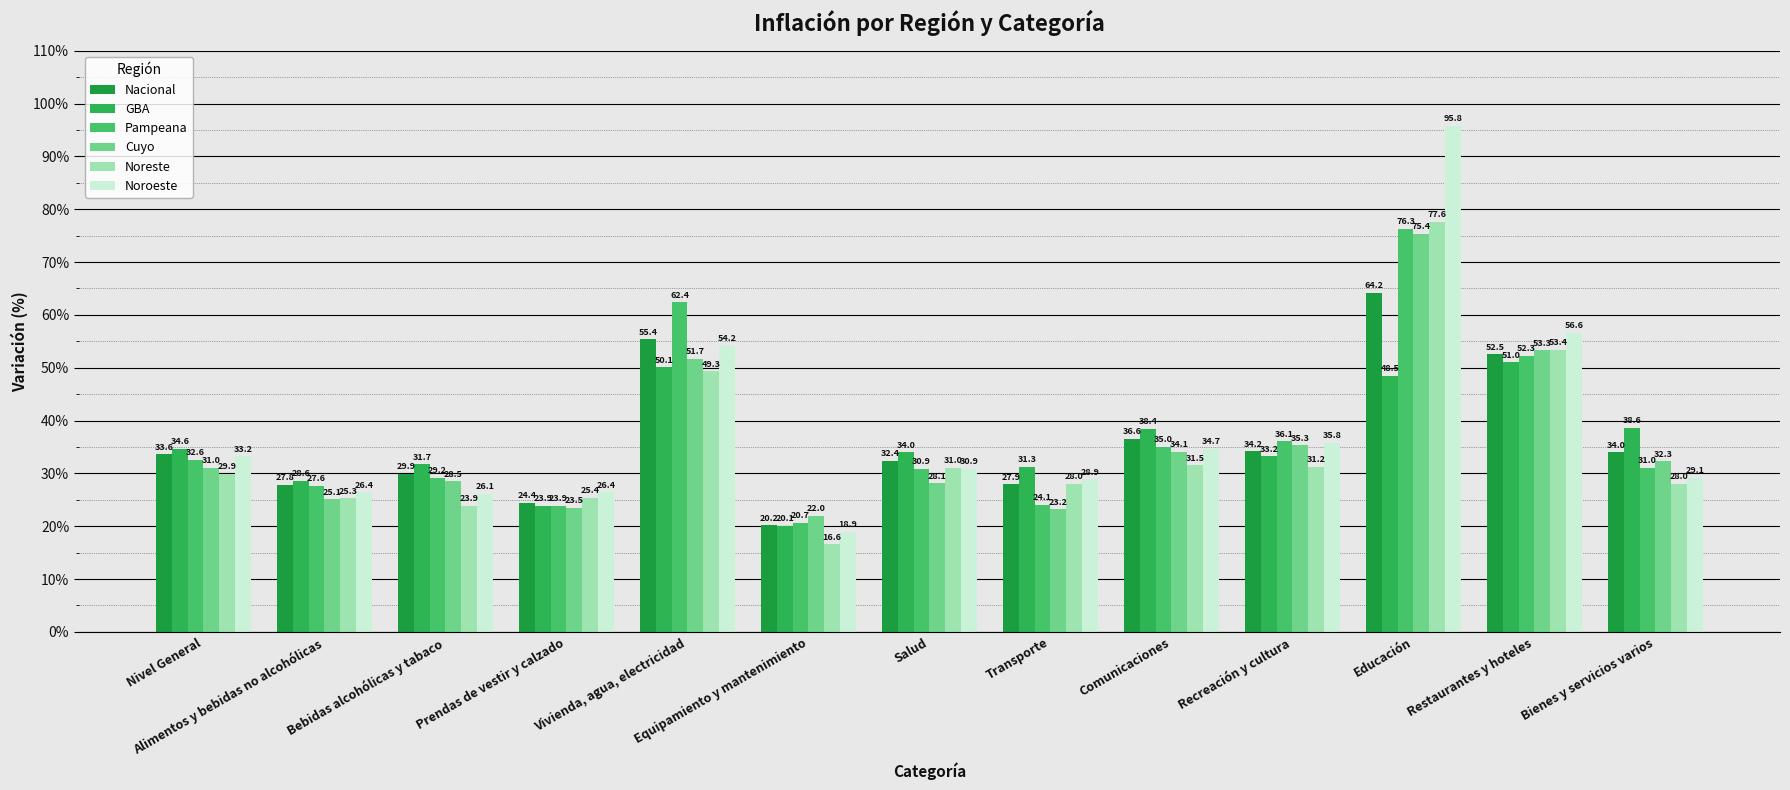

At which category is the sum across all series the highest?

Educación